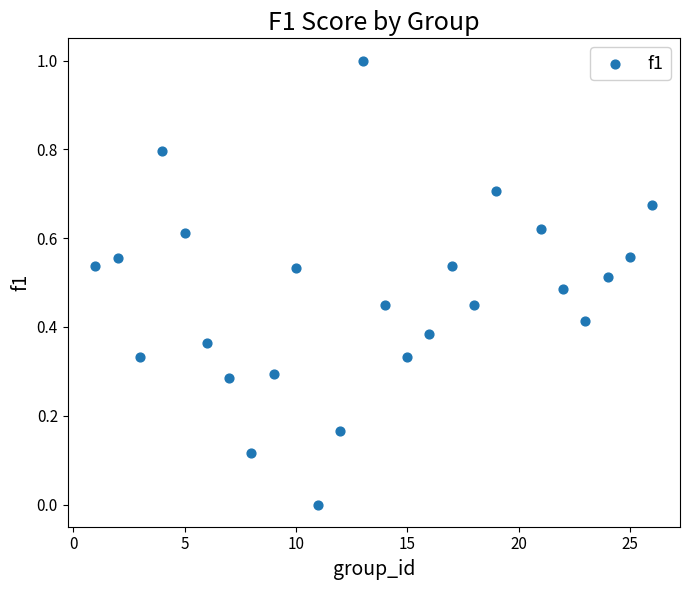

What is the range of X values (max minus min)?

25.0